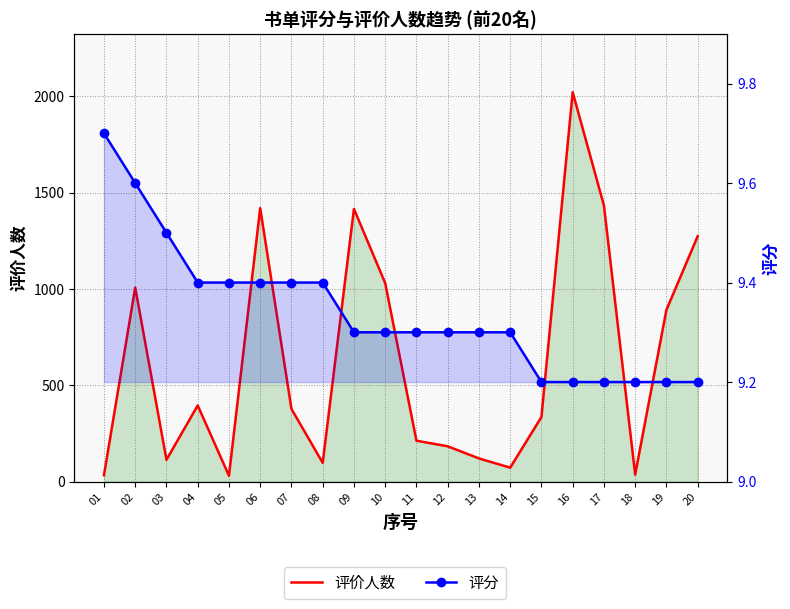

Reading left to right, extract all data points from this chart.

评价人数: 33.0	1007.0	113.0	395.0	30.0	1419.0	377.0	97.0	1415.0	1030.0	212.0	183.0	120.0	72.0	335.0	2021.0	1433.0	36.0	891.0	1273.0
评分: 9.7	9.6	9.5	9.4	9.4	9.4	9.4	9.4	9.3	9.3	9.3	9.3	9.3	9.3	9.2	9.2	9.2	9.2	9.2	9.2